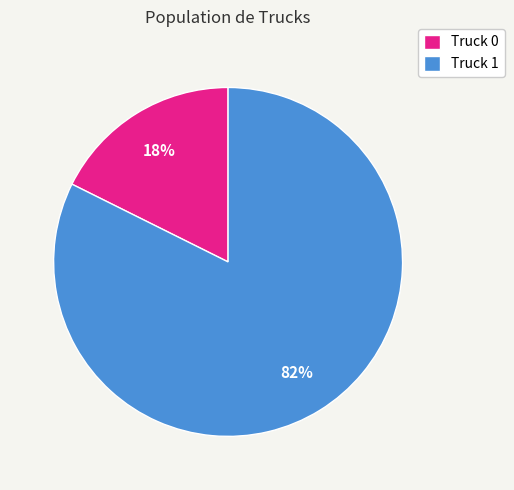

Does Truck 0 represent more than half of the total?

No